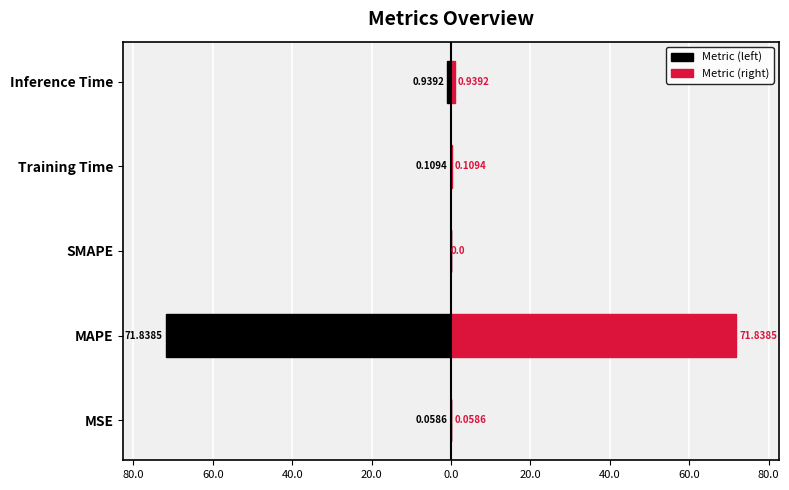

The Metric (right) series shows 18.7 at MAPE. True or false?

False